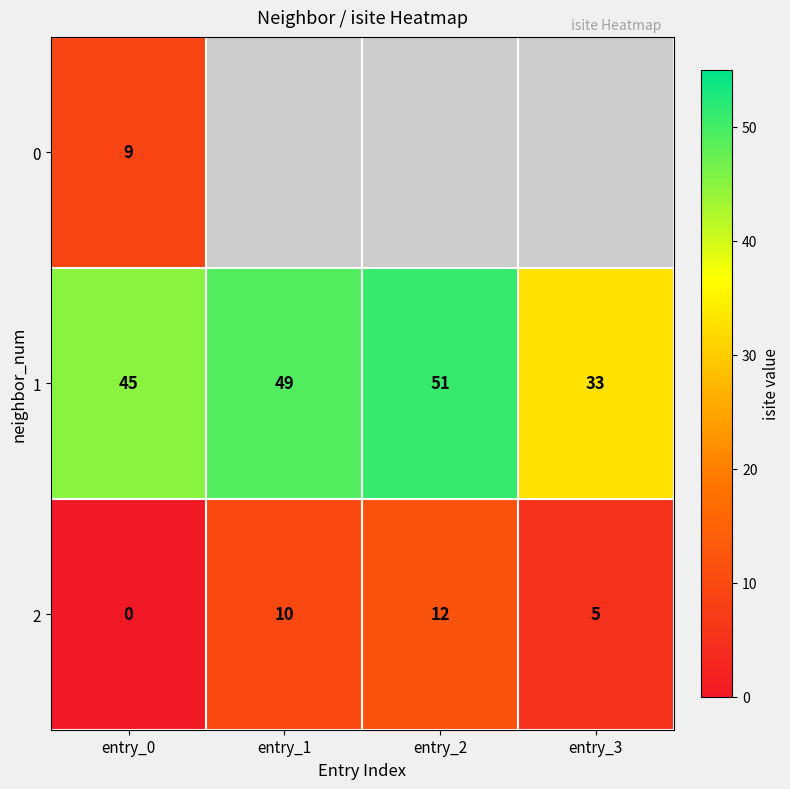

What is the sum of the 2 values at entry_2 and entry_3?

17